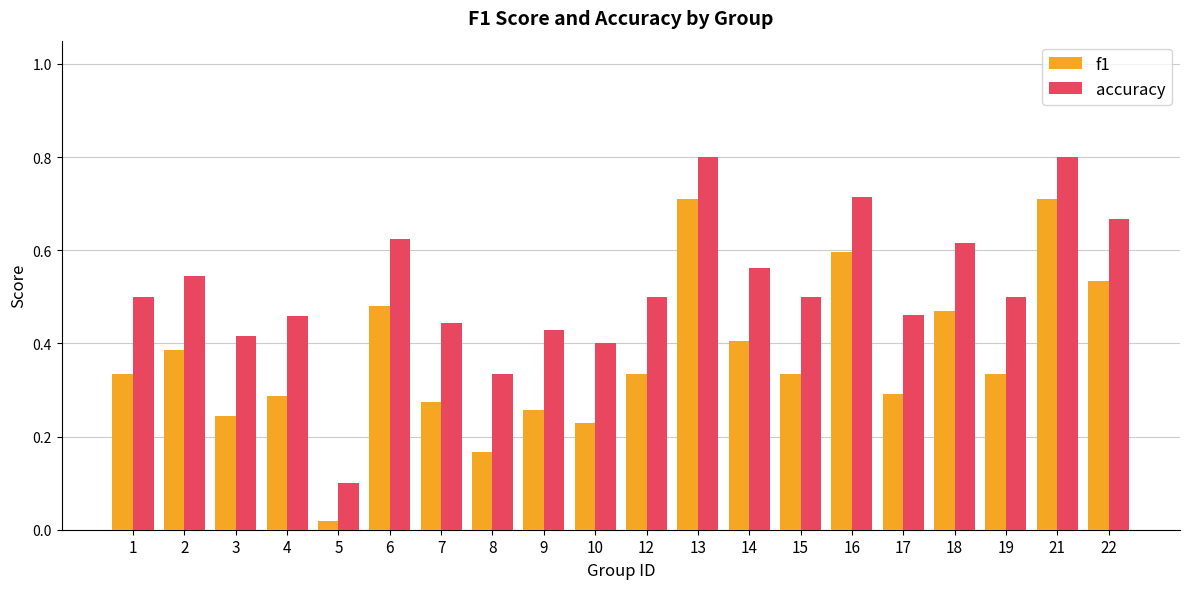

The accuracy series shows 0.6 at 18. True or false?

True